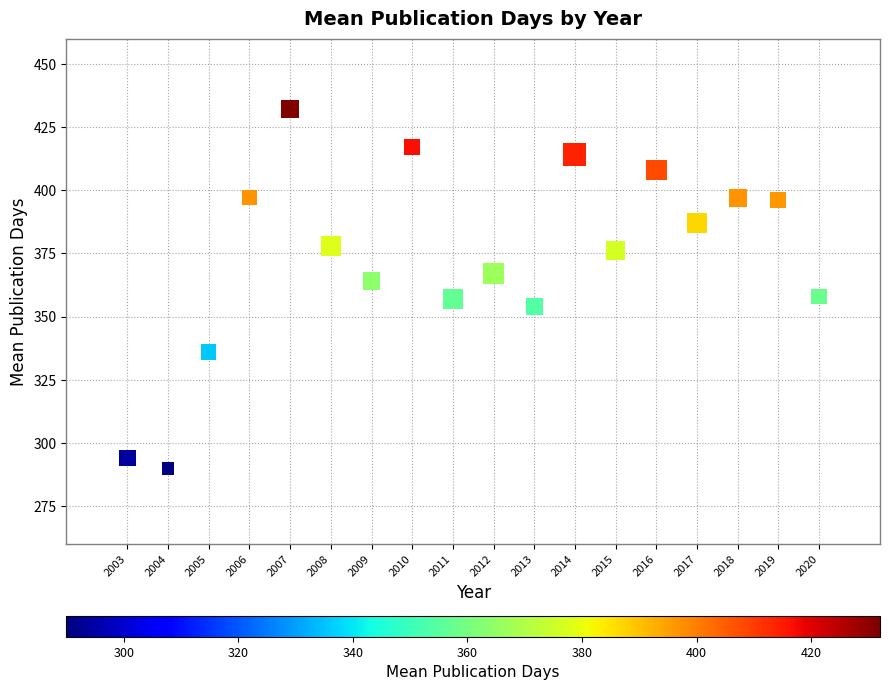

What is the range of X values (max minus min)?

17